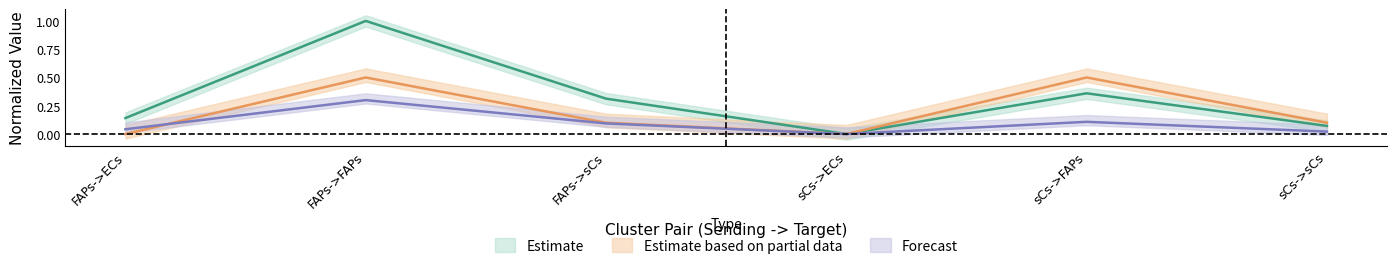

At which category is the sum across all series the highest?

FAPs->FAPs